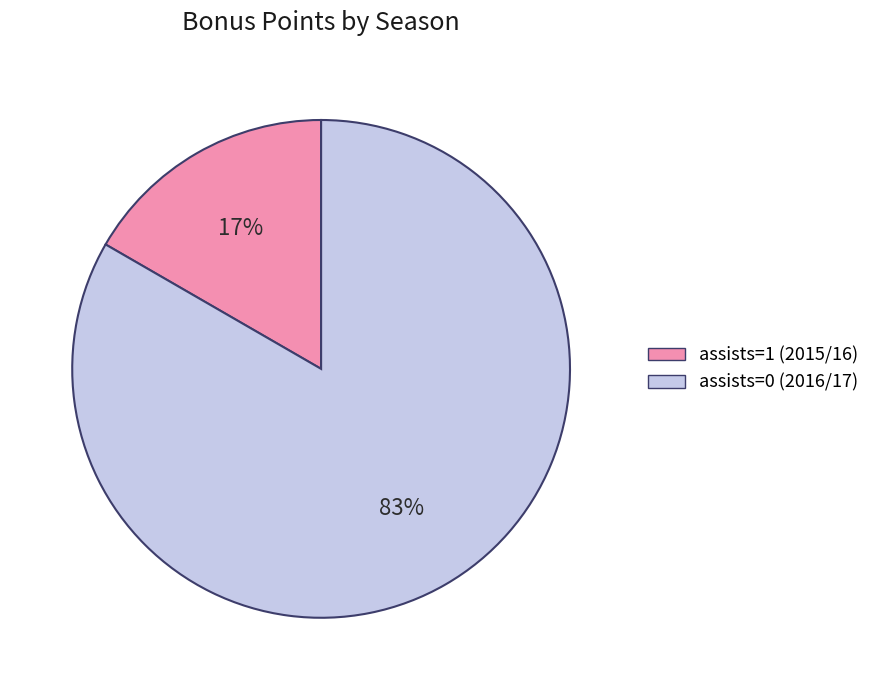

To the nearest percent, what percentage of the pie is assists=0 (2016/17)?

83%